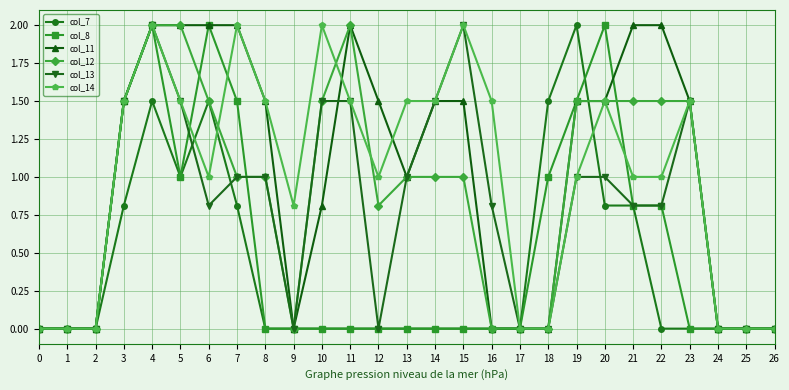

What is the spread (max minus min) of values at 23?

1.5